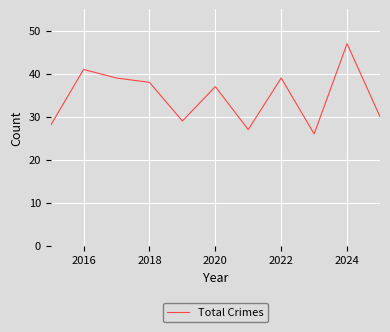

Does the chart display data point markers on the line(s)?

No